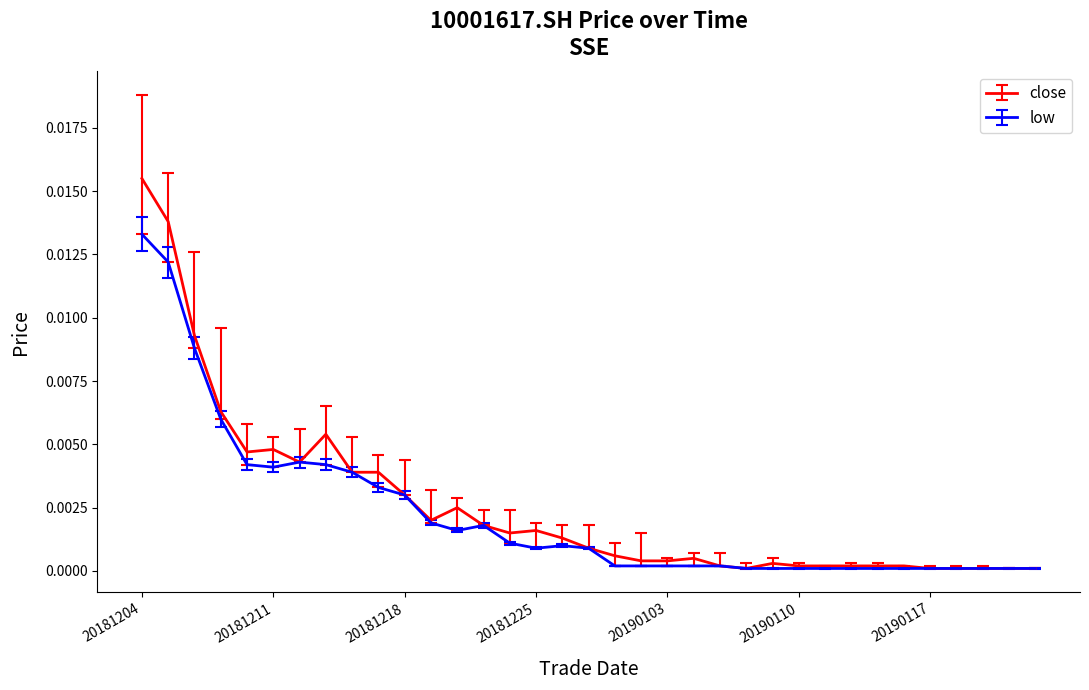

List the series in order of their peak value, lowest first.

low, close